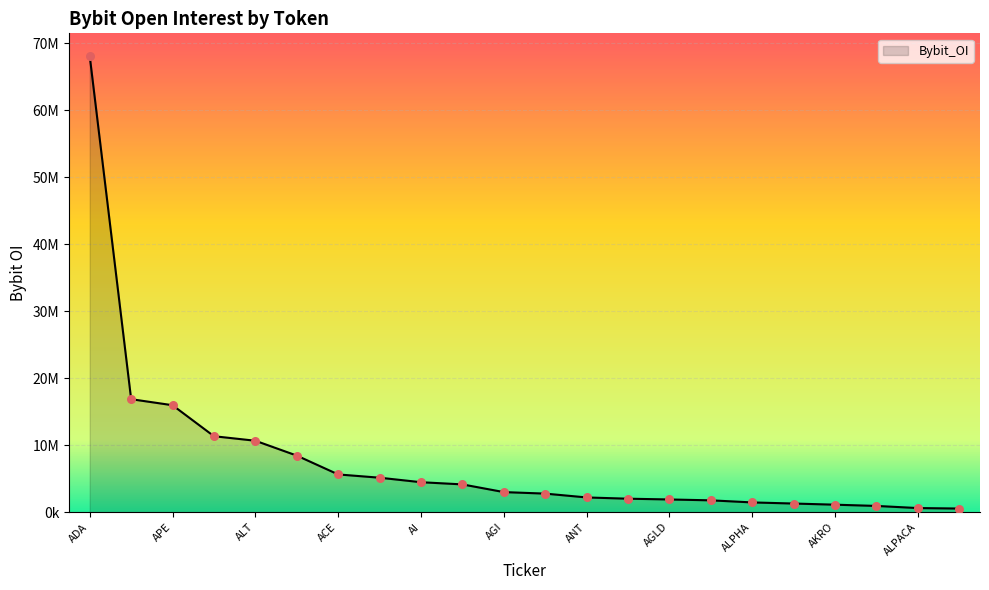

Does the chart have visible grid lines?

Yes